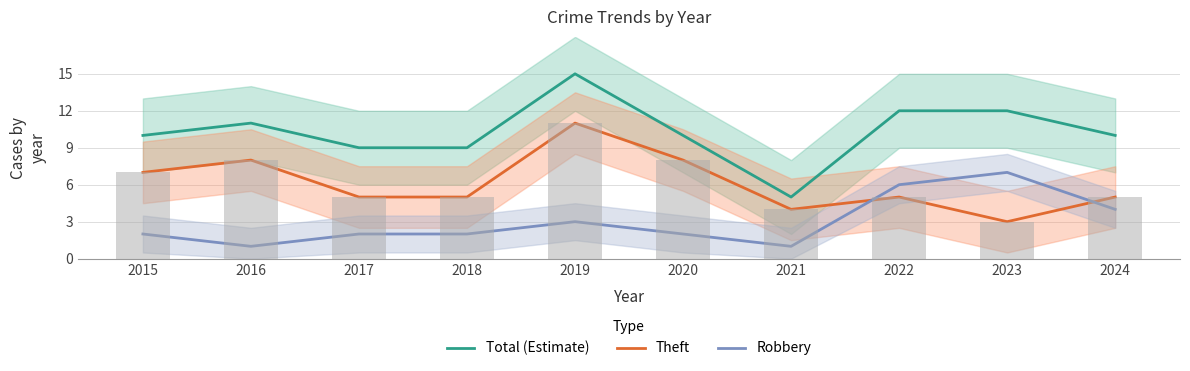

Where does the Total (Estimate) series first go above 10?

2016